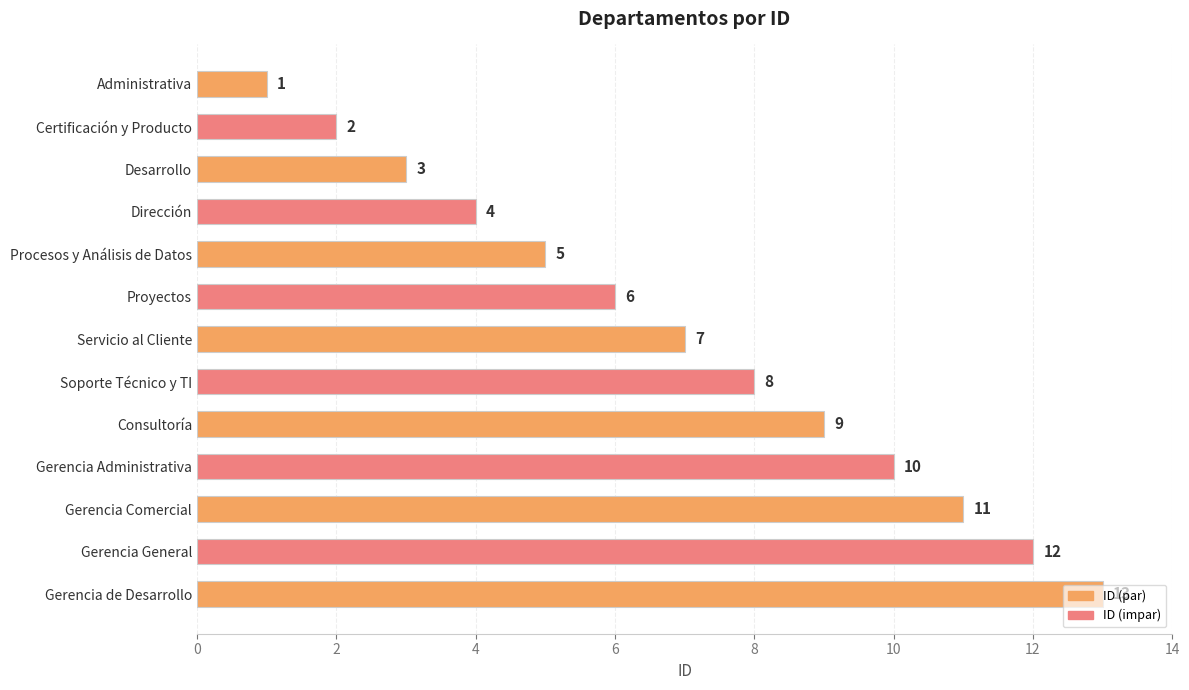

List the labels in order of value, smallest first.

Administrativa, Certificación y Producto, Desarrollo, Dirección, Procesos y Análisis de Datos, Proyectos, Servicio al Cliente, Soporte Técnico y TI, Consultoría, Gerencia Administrativa, Gerencia Comercial, Gerencia General, Gerencia de Desarrollo